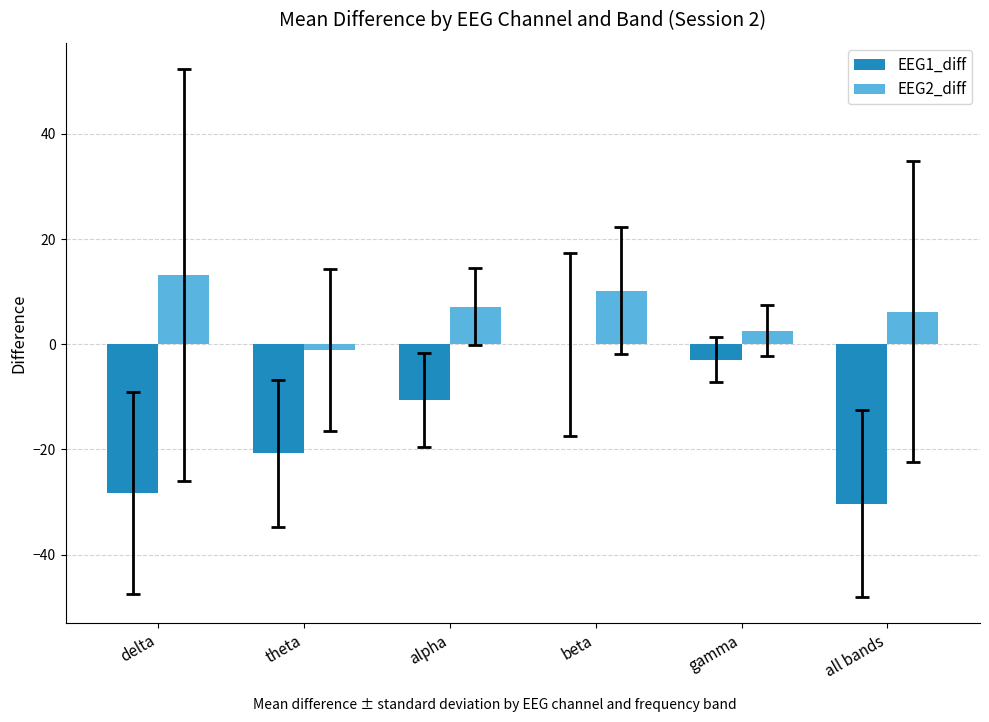

The EEG2_diff series shows 2.6 at gamma. True or false?

True